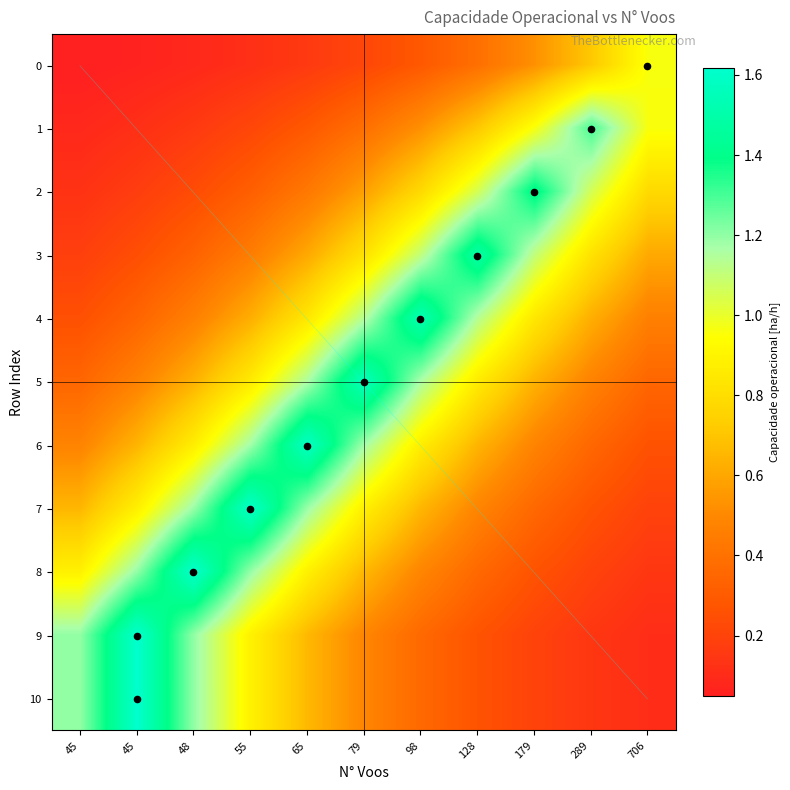

Which series has the largest total across all categories?

6